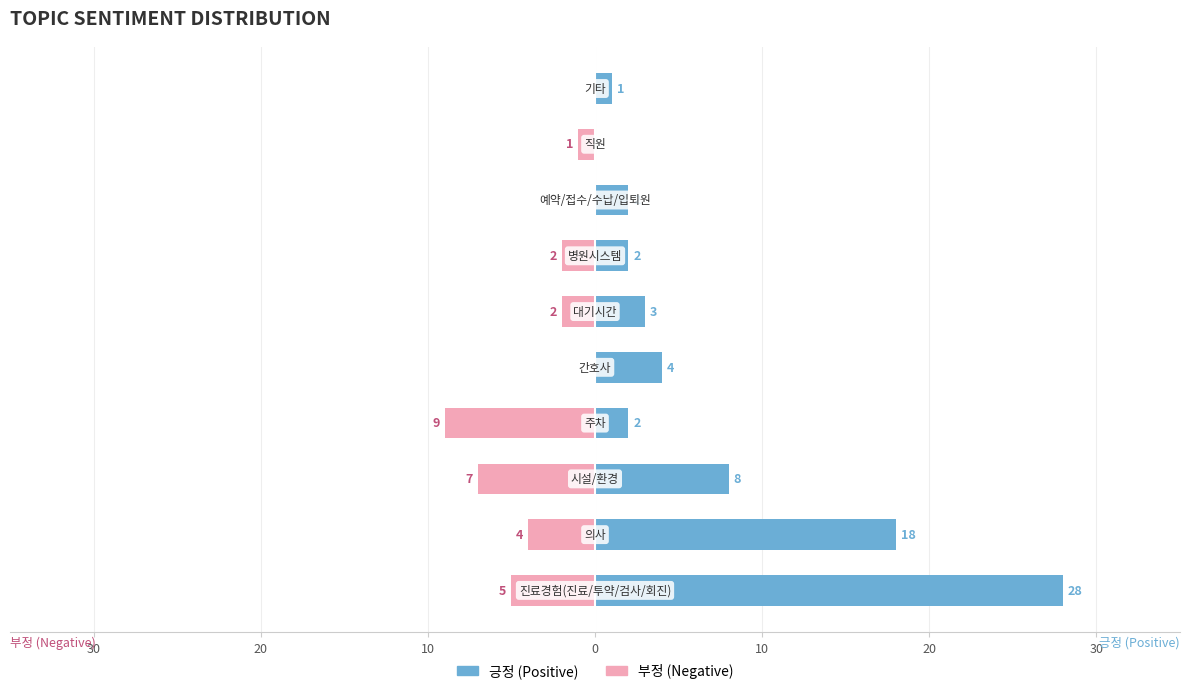

What is the sum of all 긍정 values?

68